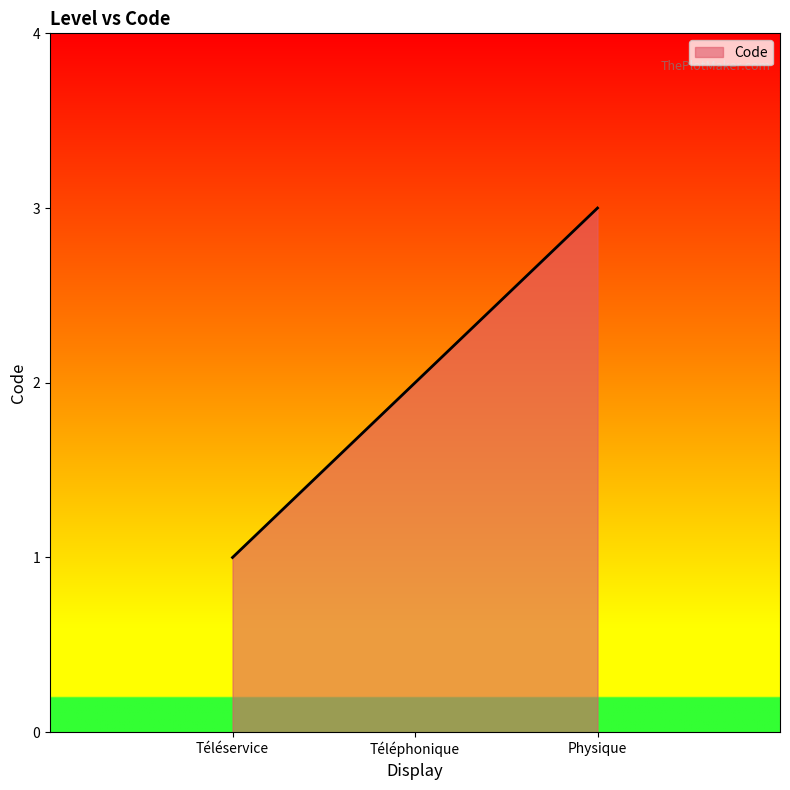

What is the change in value from Téléphonique to Physique?

+1